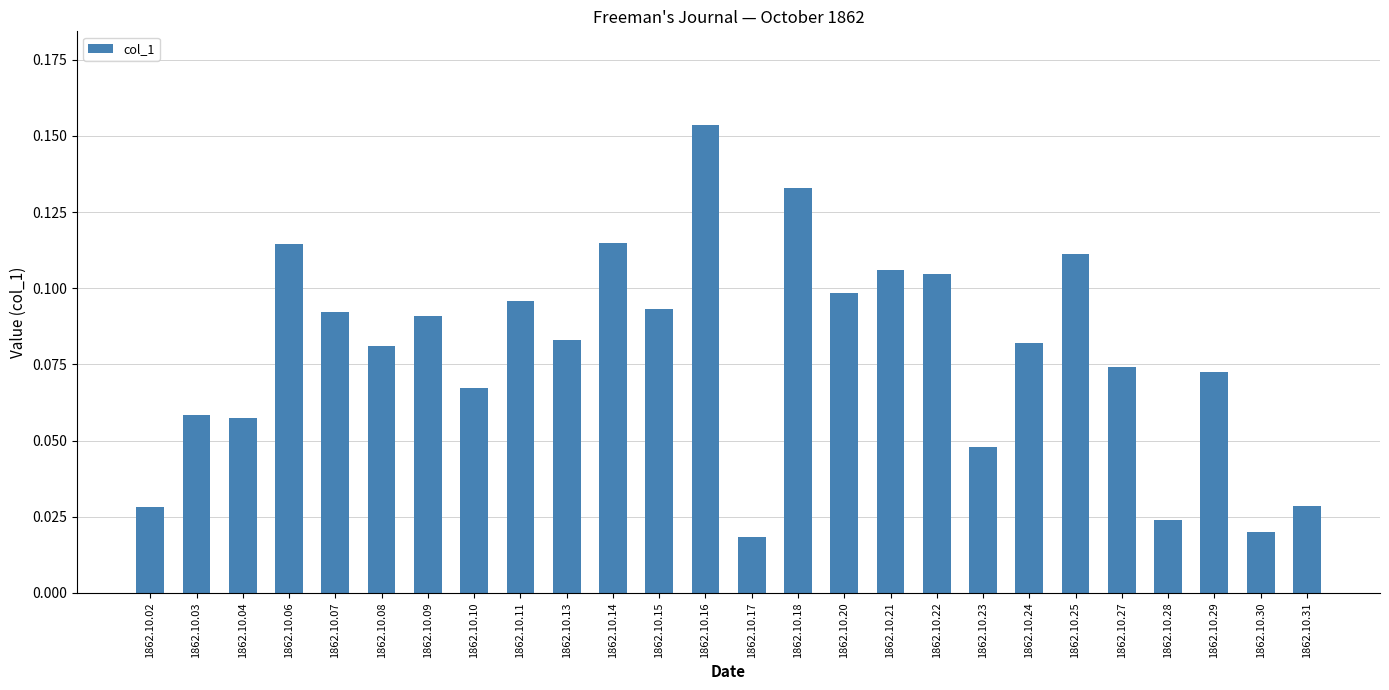

Count the values in the range 0 to 1.

26